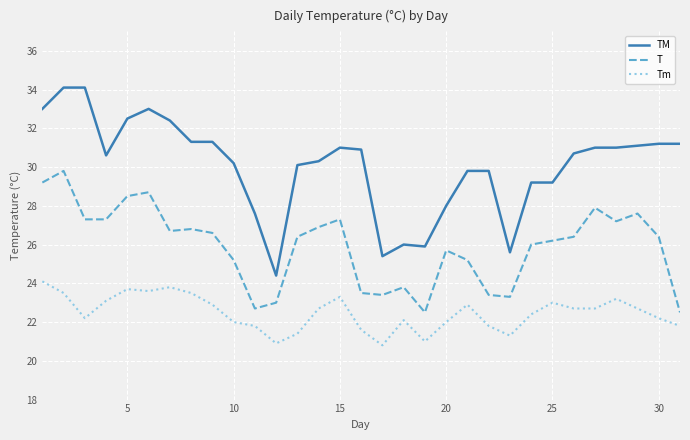

Which series has the largest total across all categories?

TM